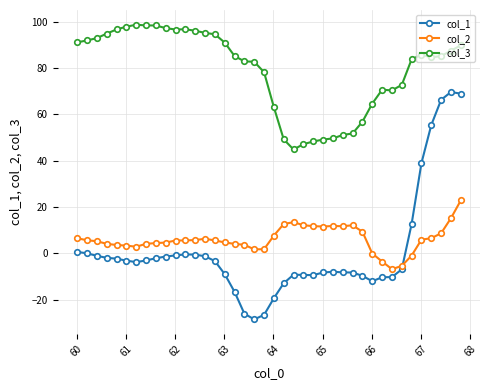

What is the lowest value of the col_1 series?

-28.6